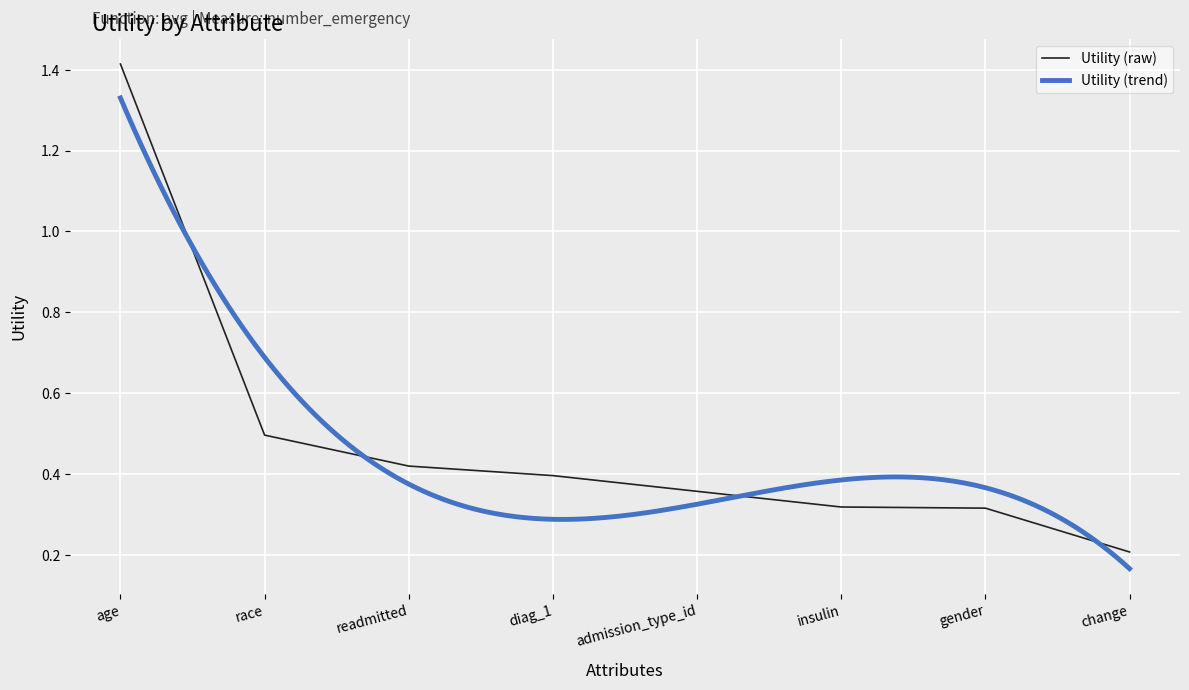

What is the sum of all values?

3.9